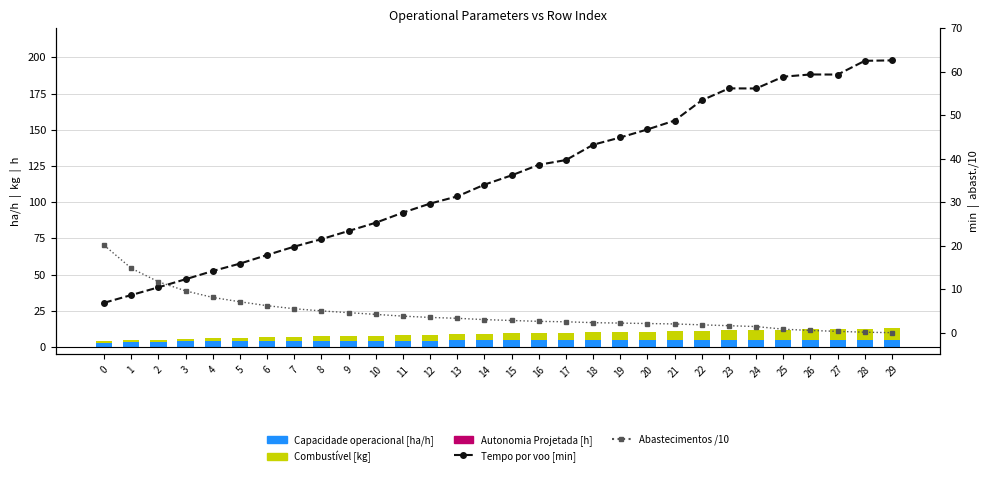

Reading left to right, what are all the values shown in this chart?

Capacidade operacional [ha/h]: 0=3.1	1=3.5	2=3.7	3=3.9	4=4.1	5=4.2	6=4.3	7=4.4	8=4.4	9=4.4	10=4.5	11=4.5	12=4.6	13=4.6	14=4.6	15=4.7	16=4.7	17=4.7	18=4.7	19=4.7	20=4.8	21=4.8	22=4.8	23=4.8	24=4.8	25=4.9	26=4.8	27=4.8	28=4.9	29=4.9
Combustível [kg]: 0=1.0	1=1.3	2=1.5	3=1.8	4=2.0	5=2.3	6=2.5	7=2.8	8=3.0	9=3.3	10=3.5	11=3.8	12=4.0	13=4.2	14=4.5	15=4.8	16=5.0	17=5.2	18=5.5	19=5.8	20=6.0	21=6.2	22=6.5	23=6.8	24=7.0	25=7.2	26=7.5	27=7.8	28=8.0	29=8.2
Autonomia Projetada [h]: 0=-0.1	1=-0.1	2=-0.2	3=-0.2	4=-0.2	5=-0.2	6=-0.3	7=-0.3	8=-0.3	9=-0.3	10=-0.4	11=-0.4	12=-0.4	13=-0.5	14=-0.5	15=-0.5	16=-0.5	17=-0.6	18=-0.6	19=-0.6	20=-0.6	21=-0.7	22=-0.7	23=-0.7	24=-0.7	25=-0.8	26=-0.8	27=-0.8	28=-0.8	29=-0.9
Tempo por voo [min]: 0=6.9	1=8.7	2=10.4	3=12.3	4=14.2	5=15.9	6=17.9	7=19.8	8=21.5	9=23.4	10=25.3	11=27.6	12=29.7	13=31.3	14=34.0	15=36.2	16=38.6	17=39.7	18=43.2	19=44.9	20=46.7	21=48.8	22=53.4	23=56.2	24=56.2	25=58.9	26=59.4	27=59.4	28=62.5	29=62.6
Abastecimentos /10: 0=20.1	1=14.8	2=11.7	3=9.6	4=8.1	5=7.1	6=6.2	7=5.5	8=5.0	9=4.6	10=4.2	11=3.8	12=3.5	13=3.3	14=3.0	15=2.8	16=2.6	17=2.5	18=2.3	19=2.2	20=2.1	21=2.0	22=1.8	23=1.6	24=1.4	25=0.8	26=0.5	27=0.3	28=0.1	29=0.0